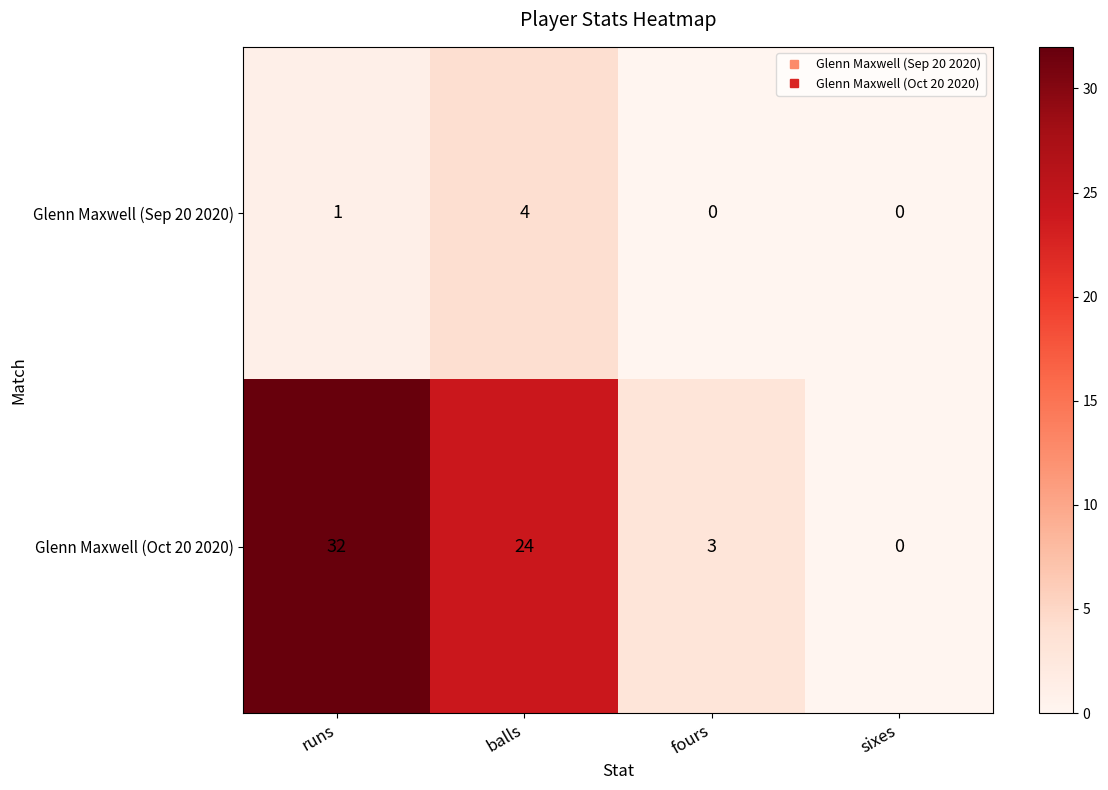

What is the difference between the highest and lowest values at runs?

31